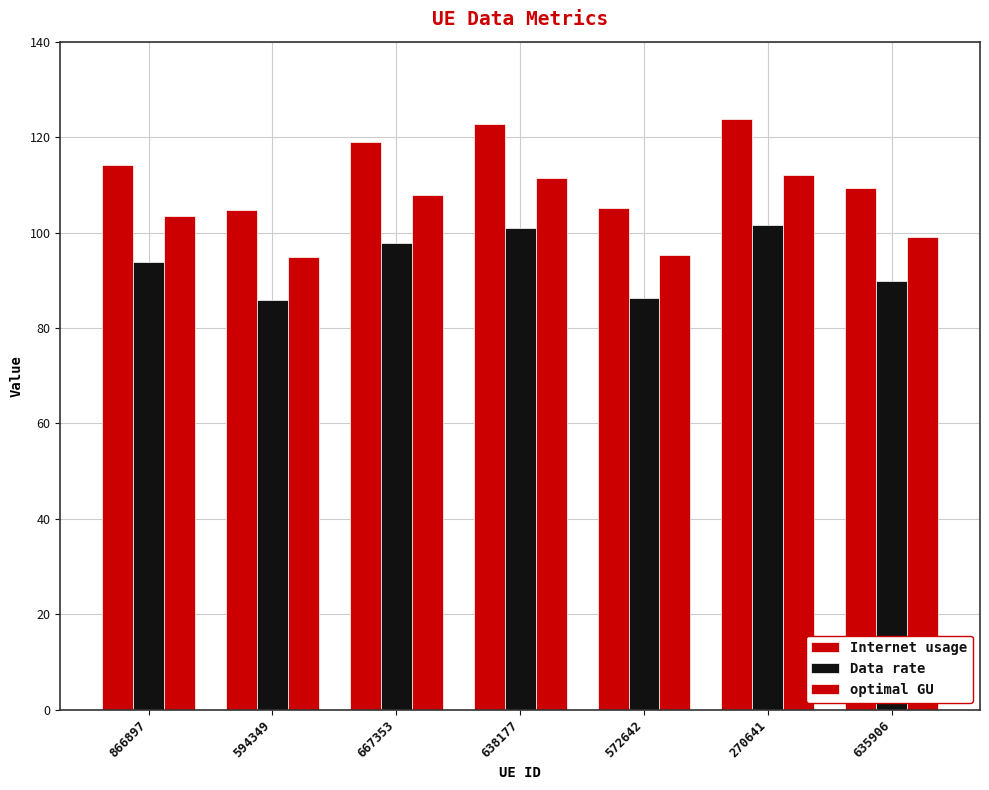

Reading left to right, extract all data points from this chart.

Internet usage: 114.2	104.6	119.0	122.8	105.1	123.7	109.4
Data rate: 93.8	86.0	97.8	100.9	86.4	101.6	89.9
optimal GU: 103.5	94.8	107.9	111.3	95.3	112.1	99.2